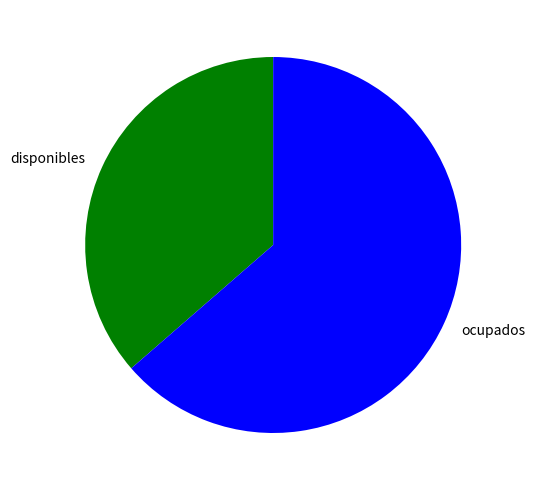

Count the number of slices in the pie.

2